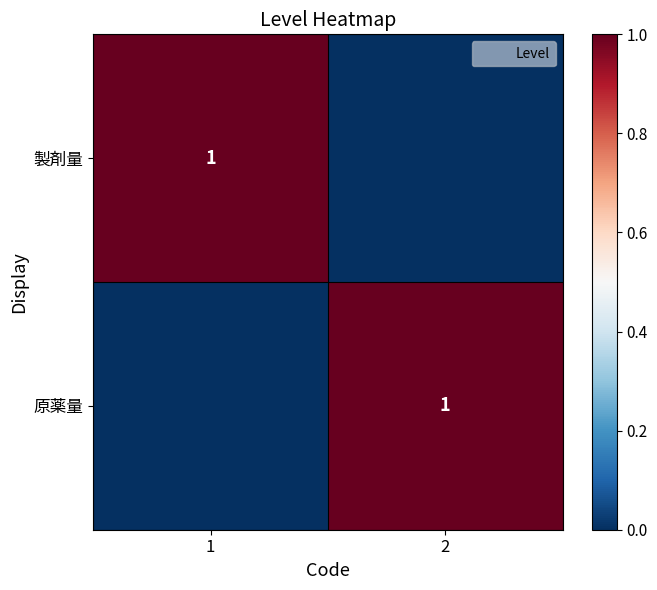

The 製剤量 series shows 2 at 1. True or false?

False